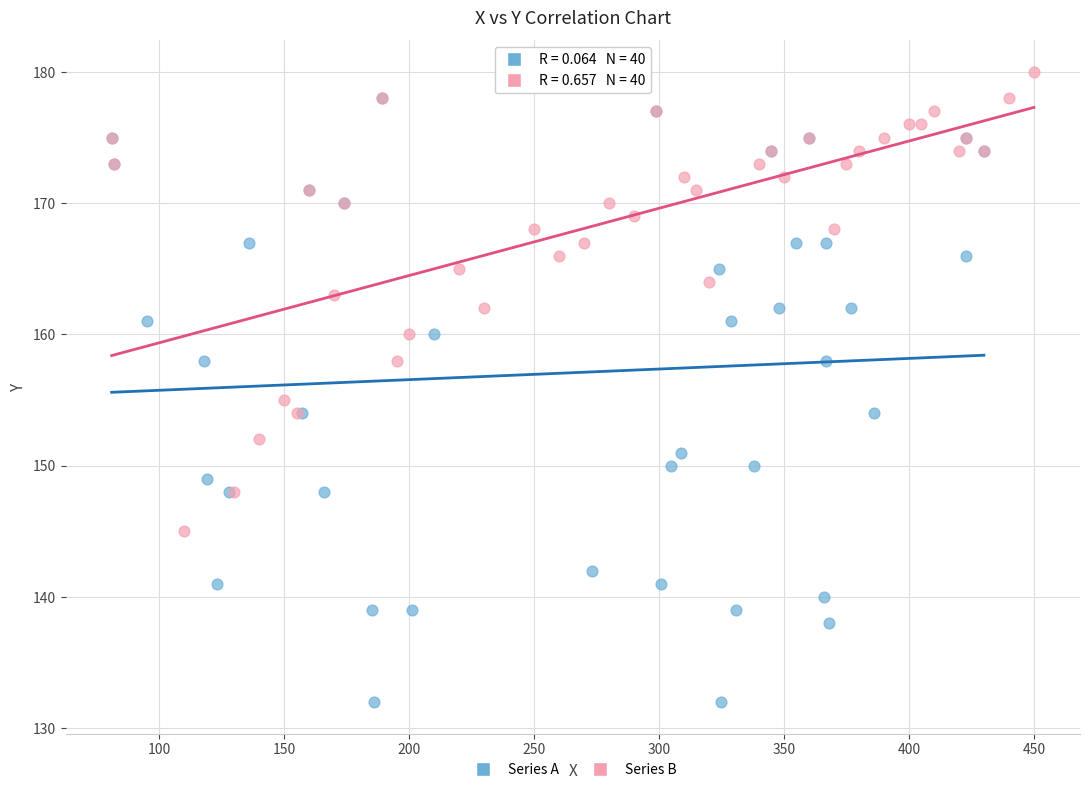

Which series reaches the maximum Y coordinate?

Series B